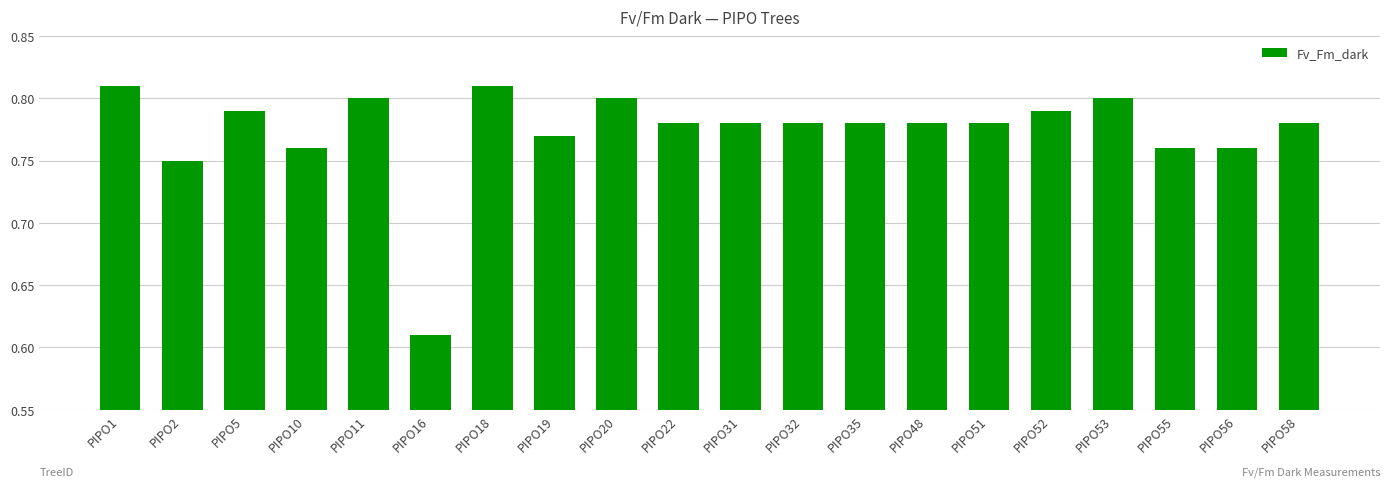

Is it true that the value at PIPO53 is 1.4?

False